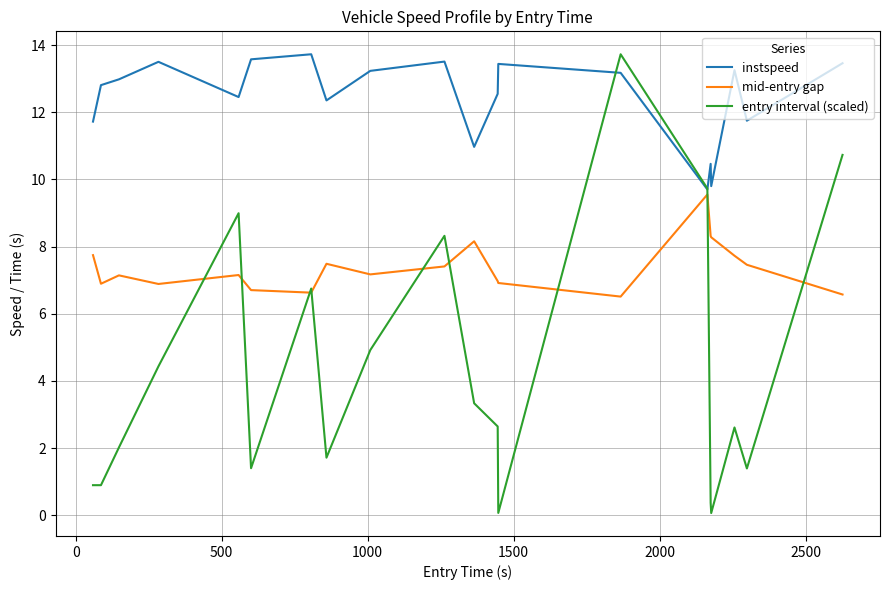

What is the lowest value of the mid-entry gap series?

6.5